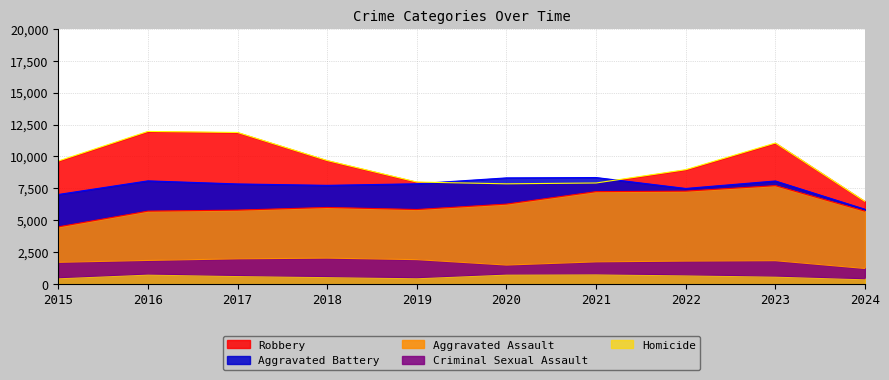

Which series has the largest range (max minus min)?

Robbery